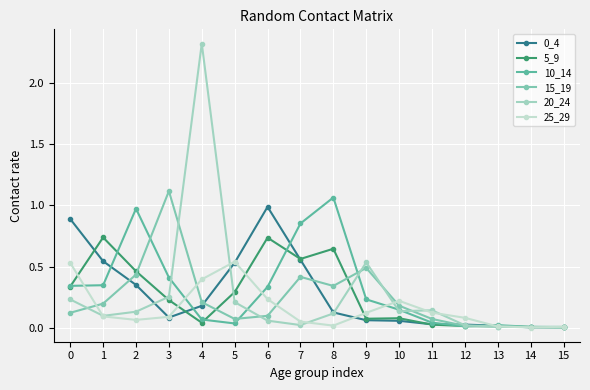

Is it true that 10_14 equals 0.3 at 6?

True